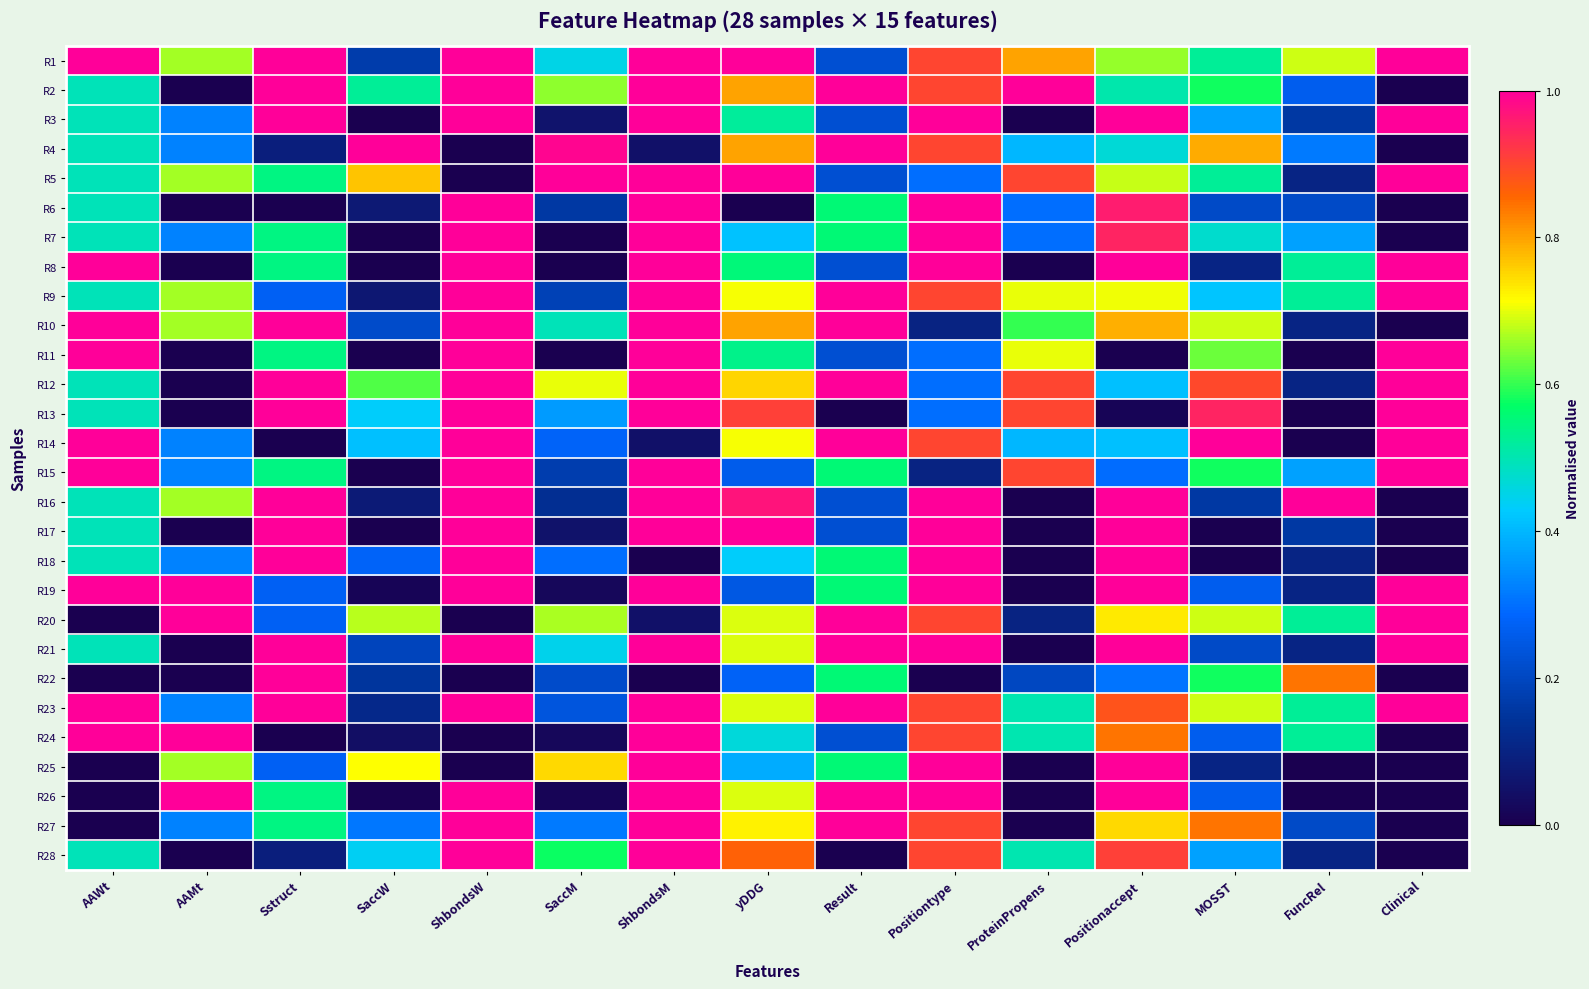

At how many categories does at least one series exceed 0?

15